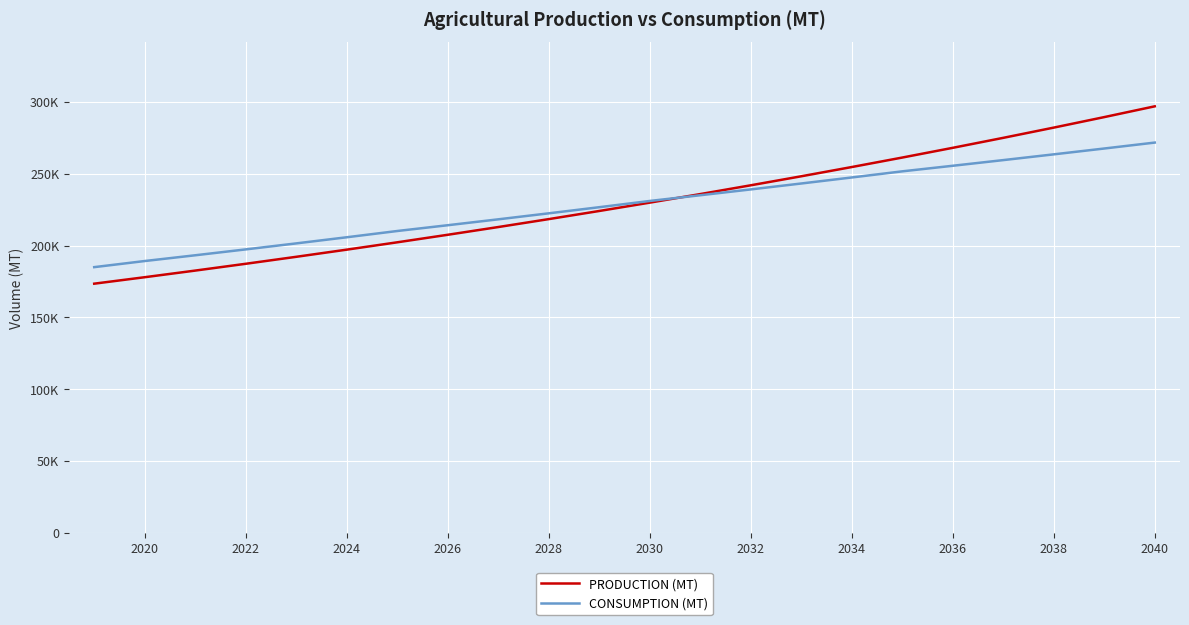

What are all the series names shown in the legend?

PRODUCTION (MT), CONSUMPTION (MT)